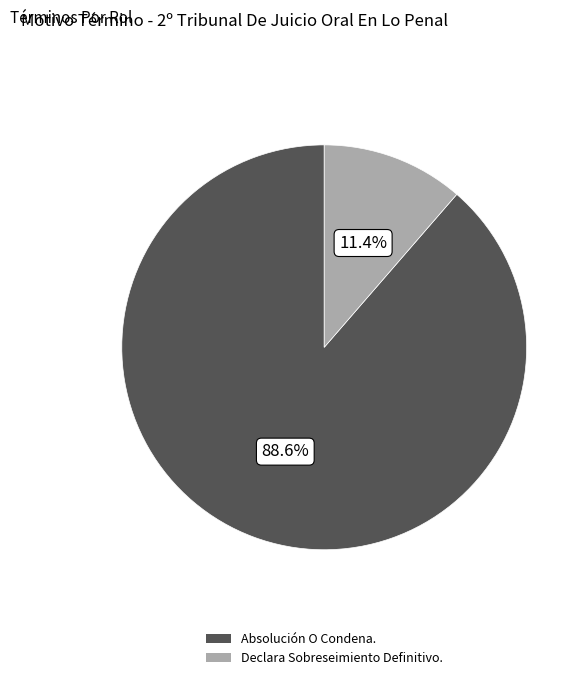

What is the largest slice in the pie chart?

Absolución O Condena.